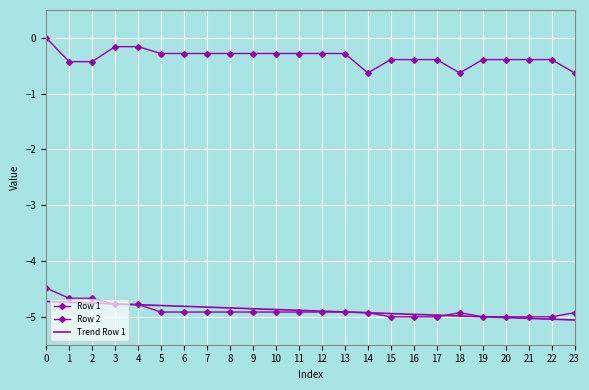

What is the difference between the second highest and second lowest values in the Row 1 series?

0.3